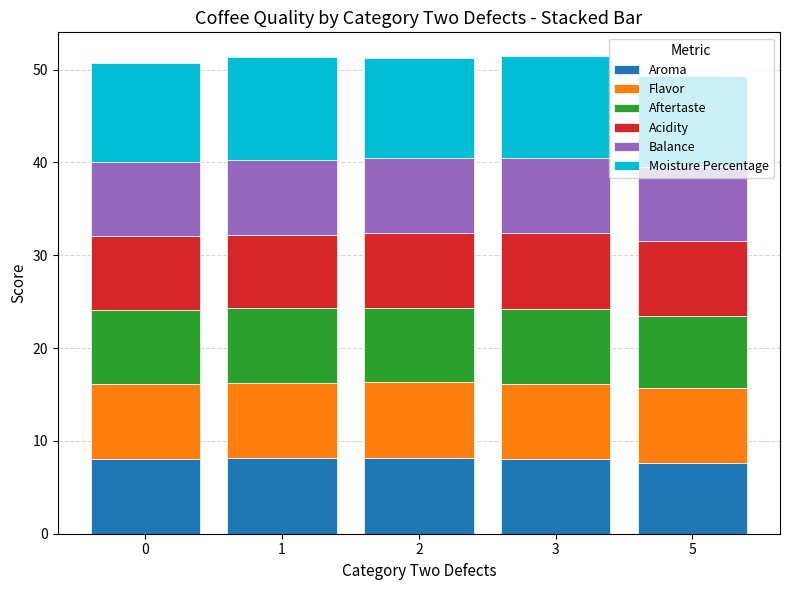

What is the total value across all series at 3?

51.4